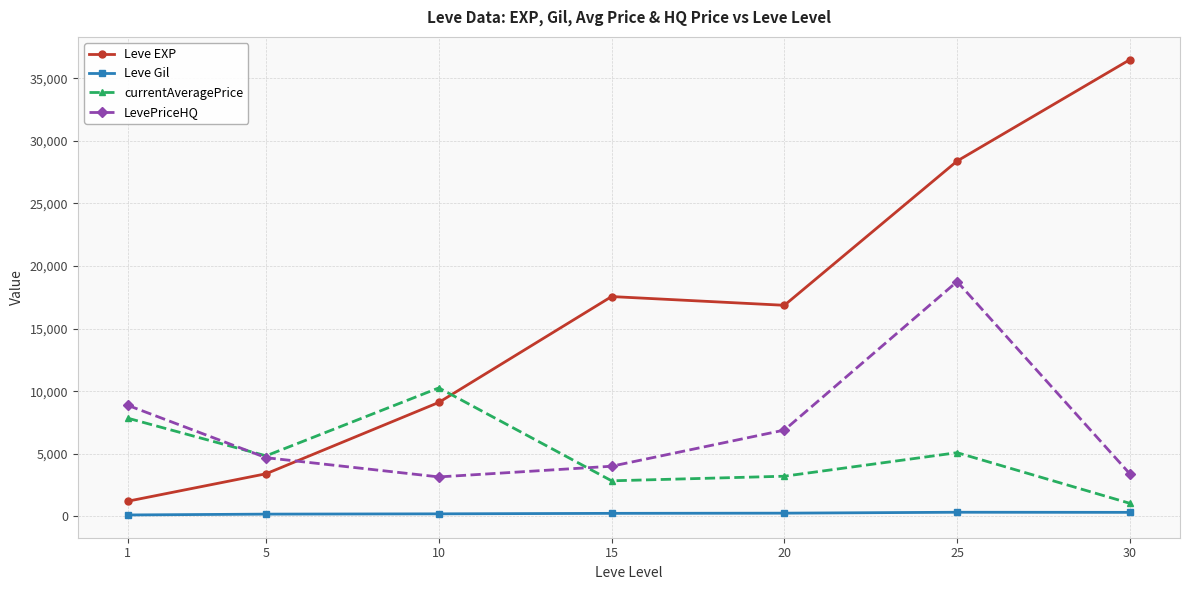

Which series has the widest spread of values?

Leve EXP